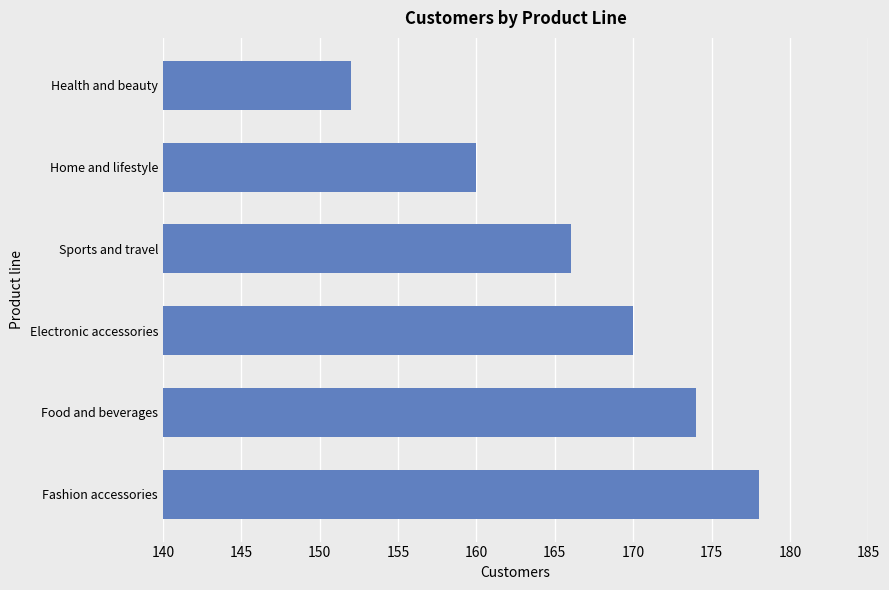

Which label corresponds to the smallest value in the chart?

Health and beauty